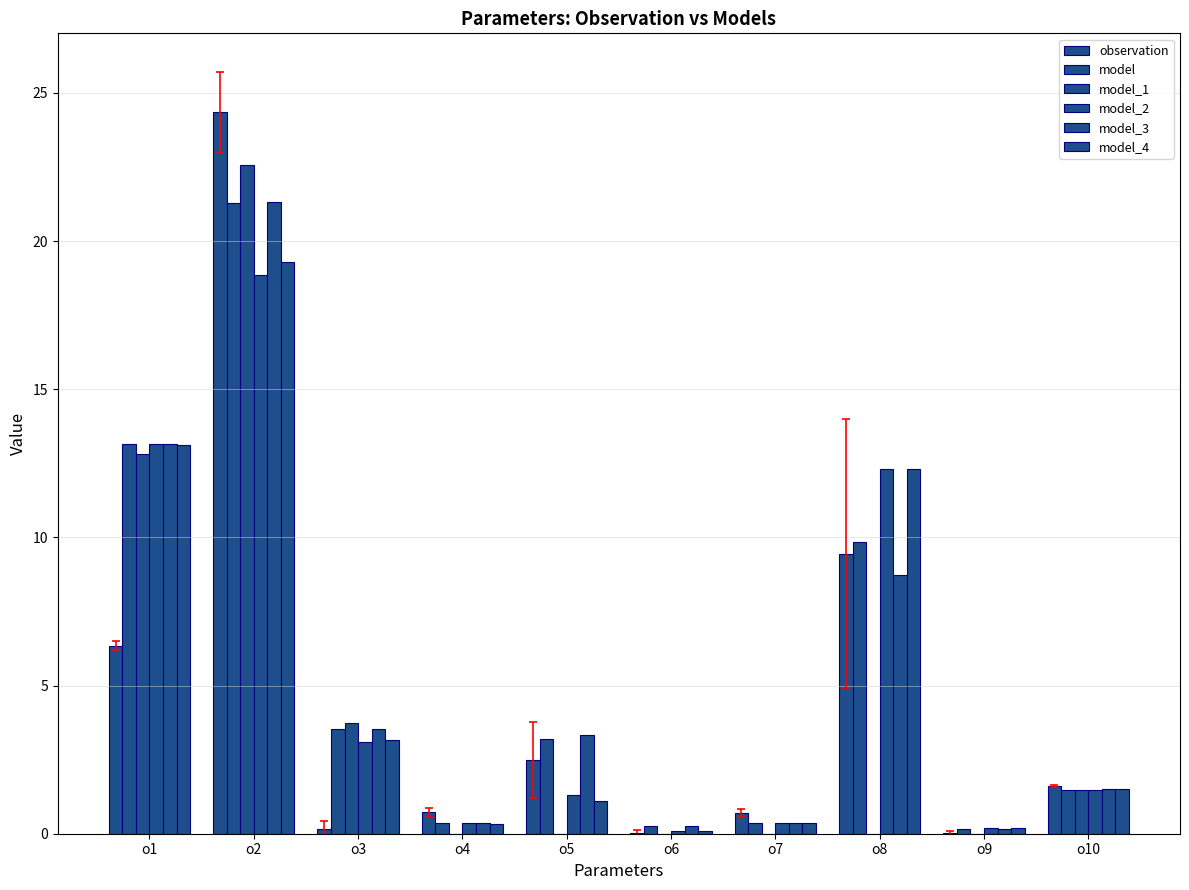

Where is model_3 nearest to the value 10?

o8